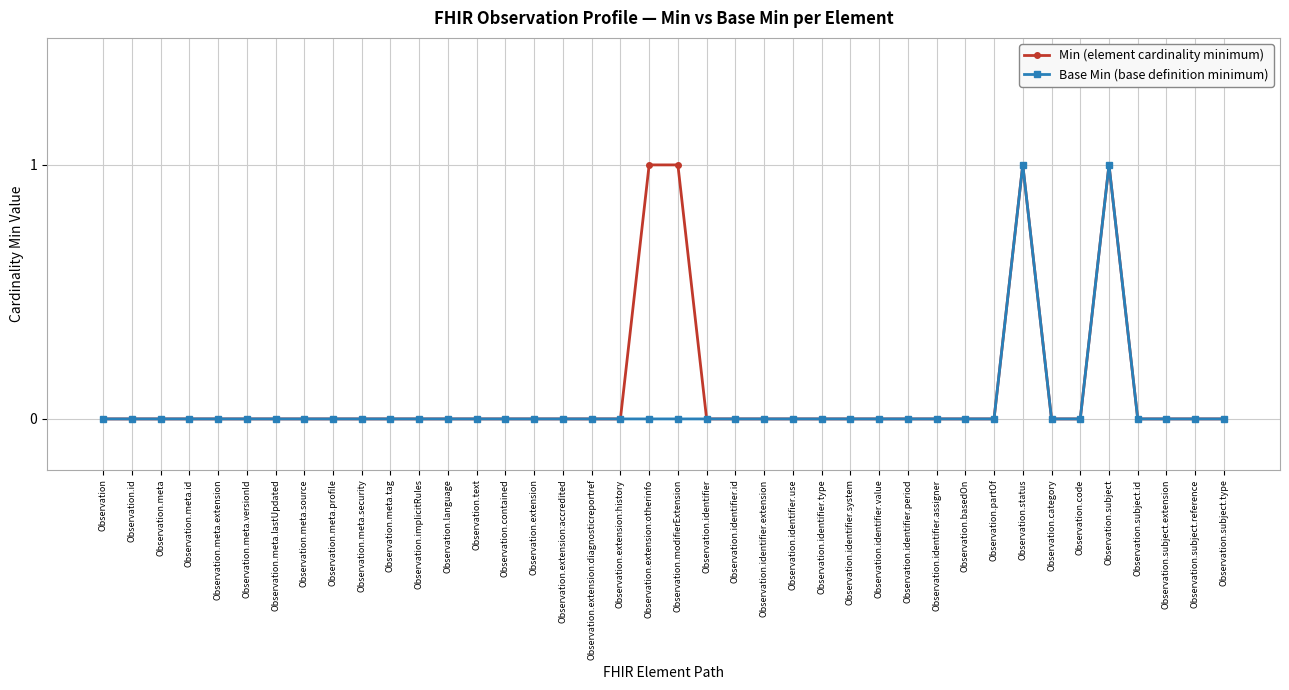

What is the sum of all Base Min (base definition minimum) values?

2